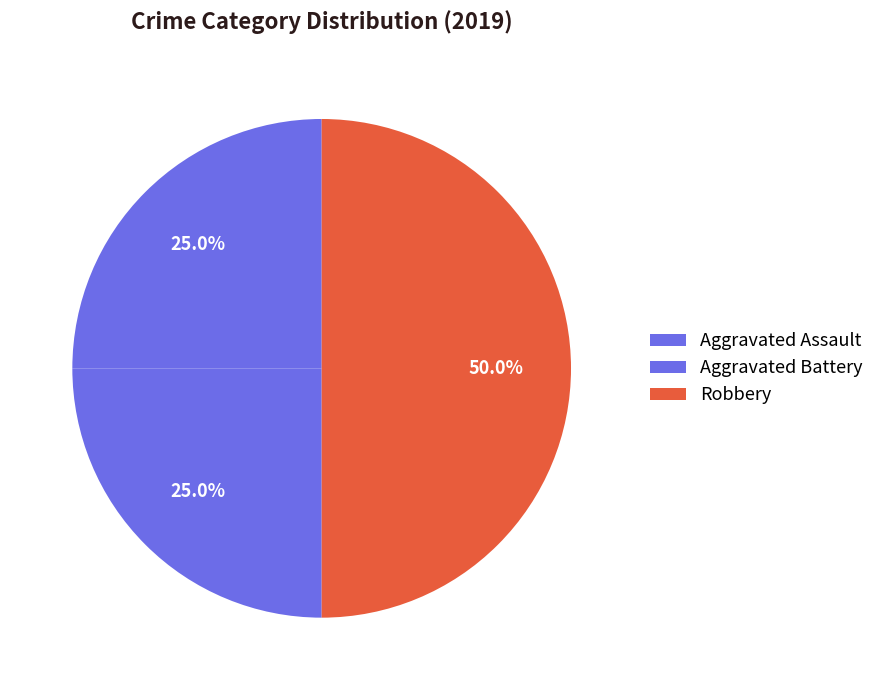

How many slices are in this pie chart?

3